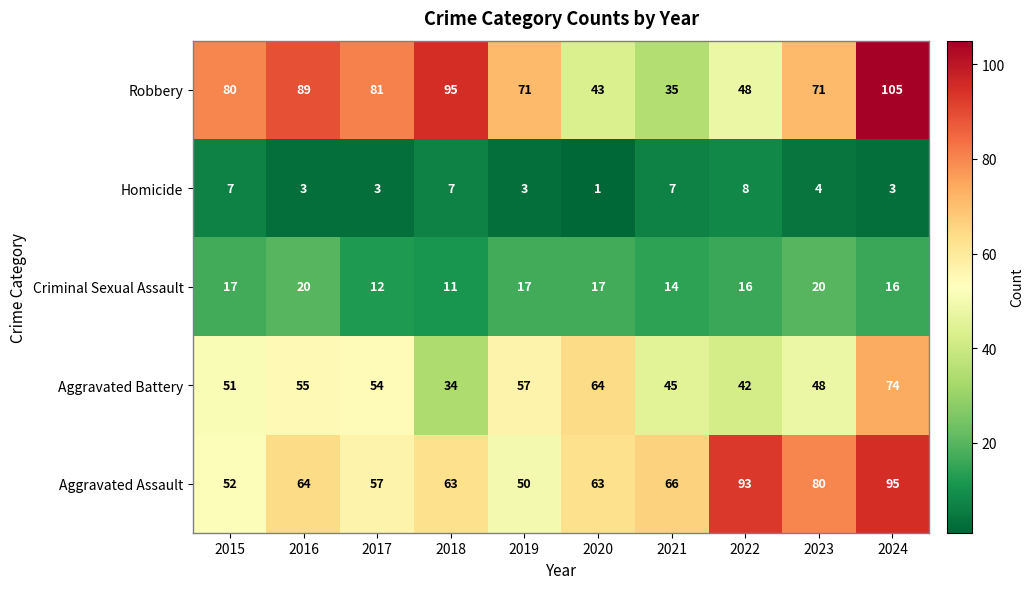

True or false: Robbery has a value of 20 at 2020.

False